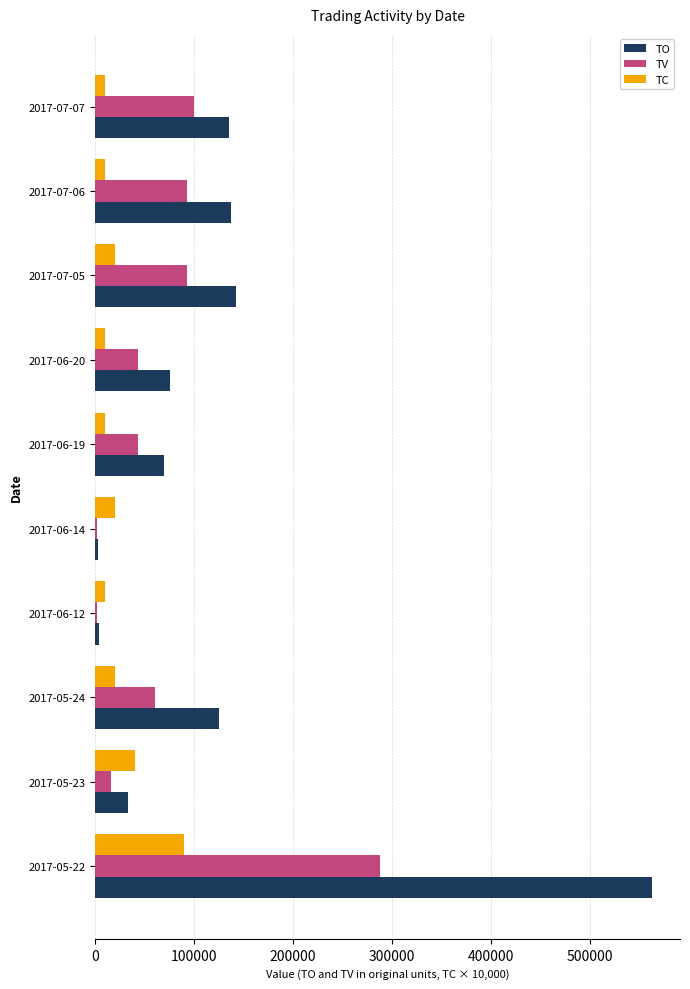

Rank the series at 2017-07-07 from lowest to highest value.

TC, TV, TO